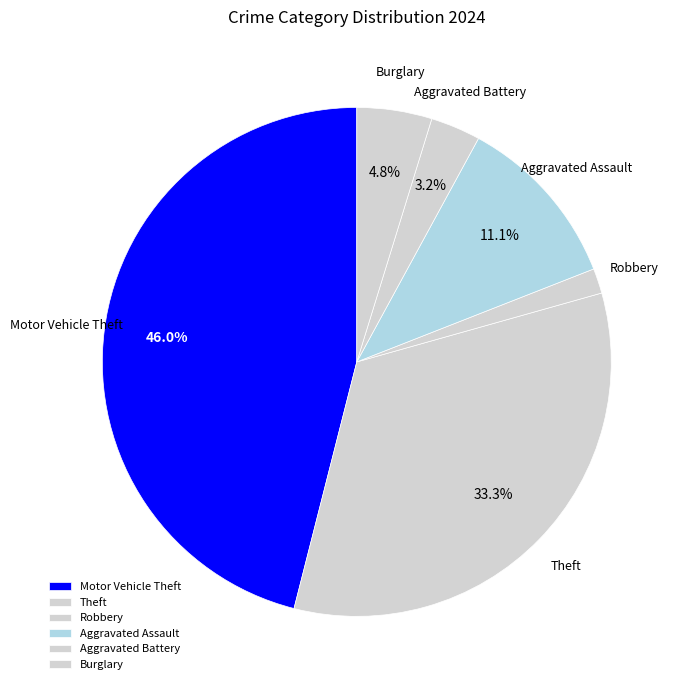

The Robbery slice represents 7% of the pie. True or false?

False